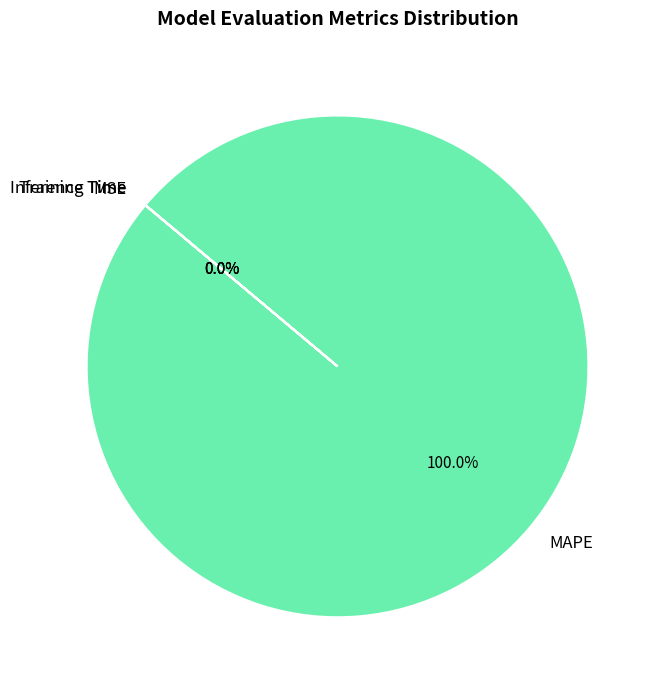

What is the largest slice in the pie chart?

MAPE